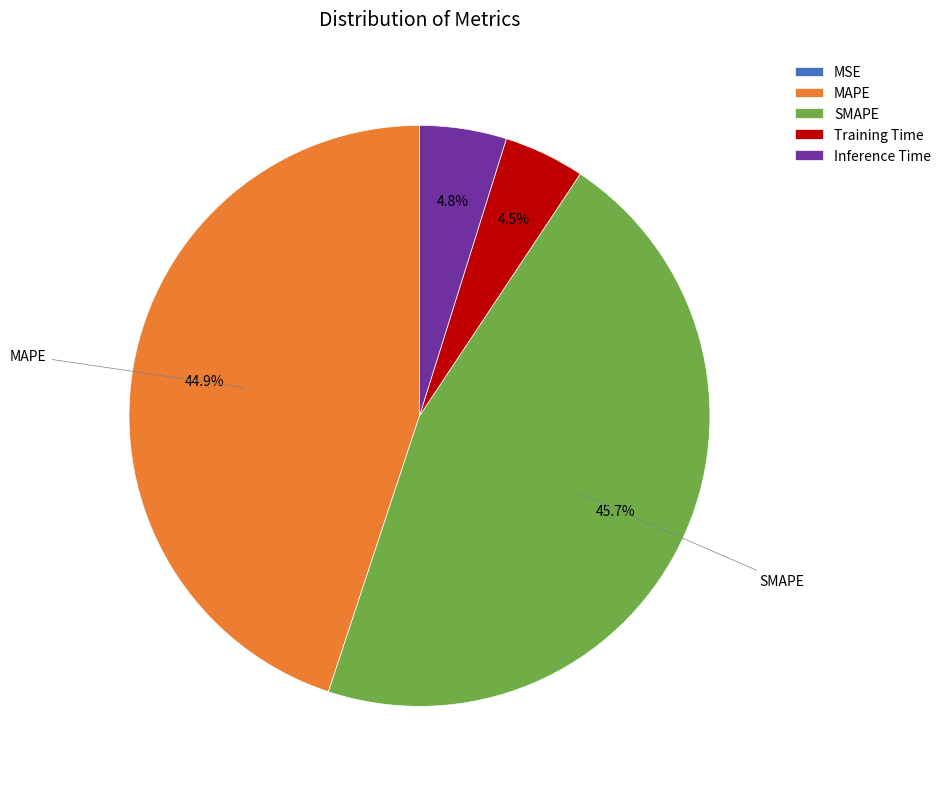

Does any single category account for the majority?

No